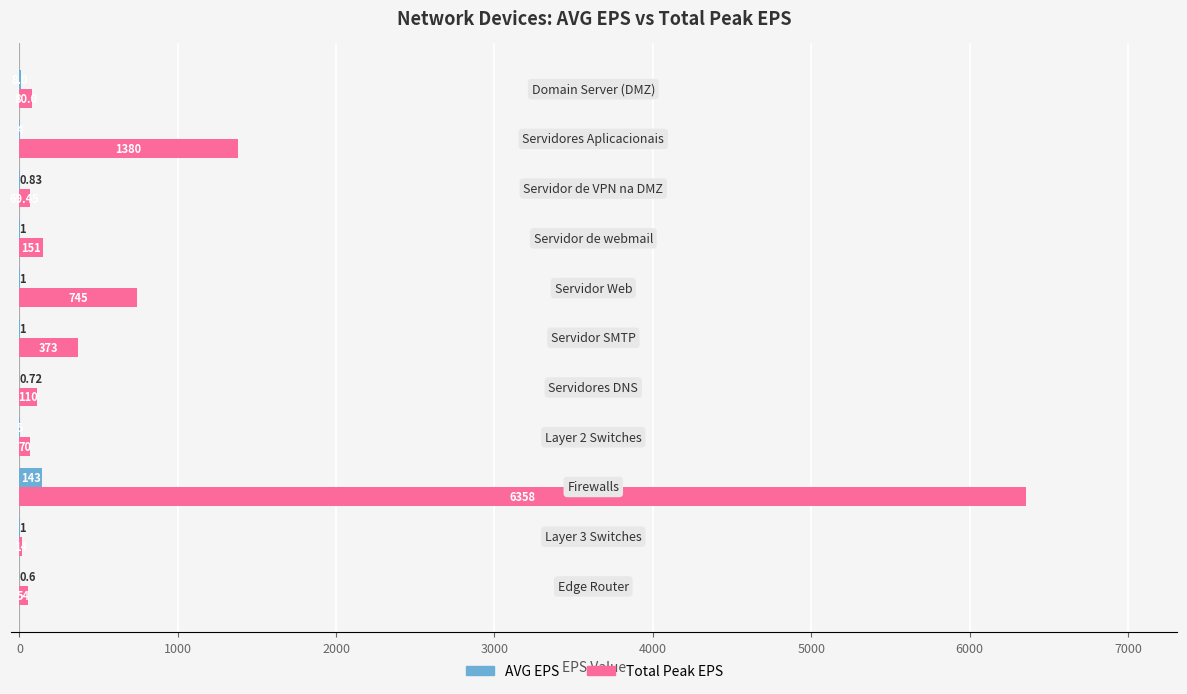

Which series has the largest total across all categories?

Total Peak EPS